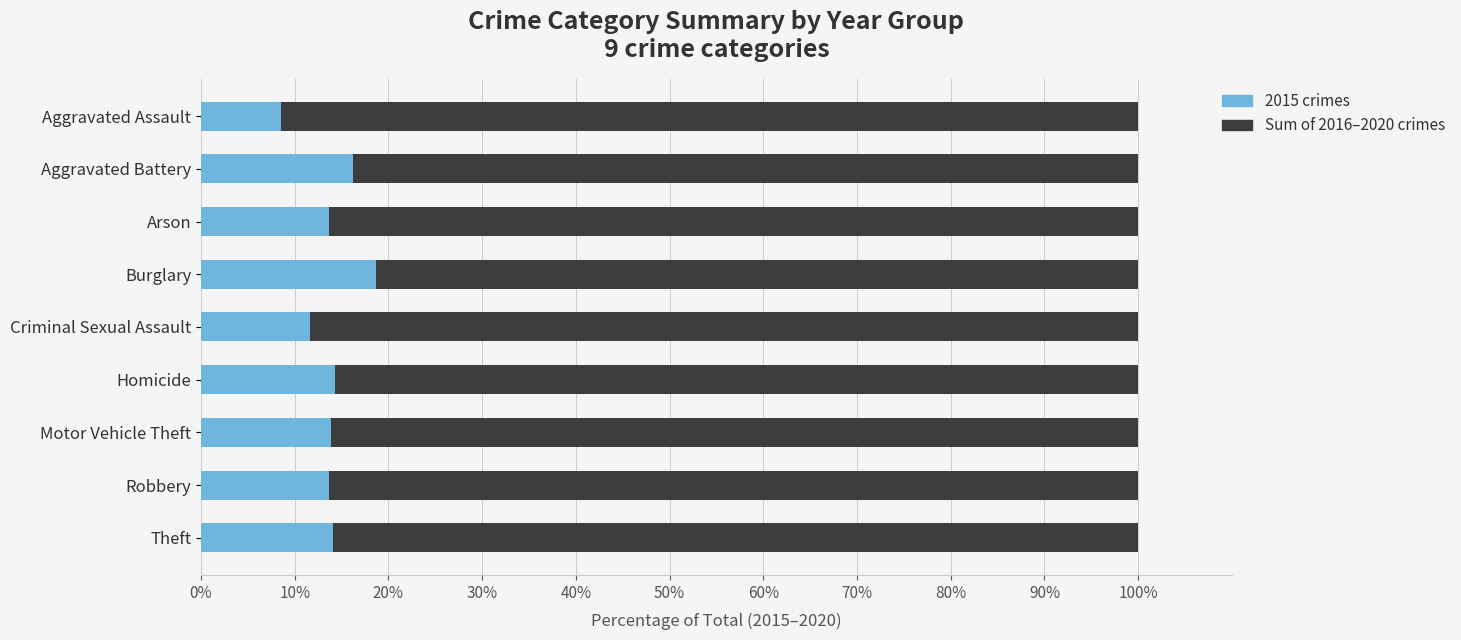

Is it true that 2015 crimes equals 14.1 at Theft?

True